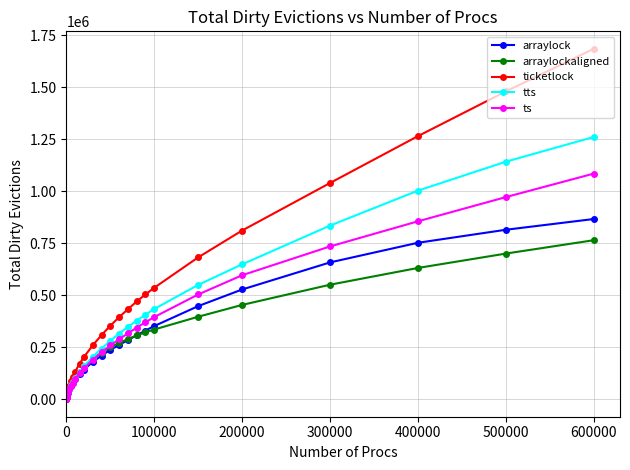

What is the highest value of the arraylockaligned series?

764131.0